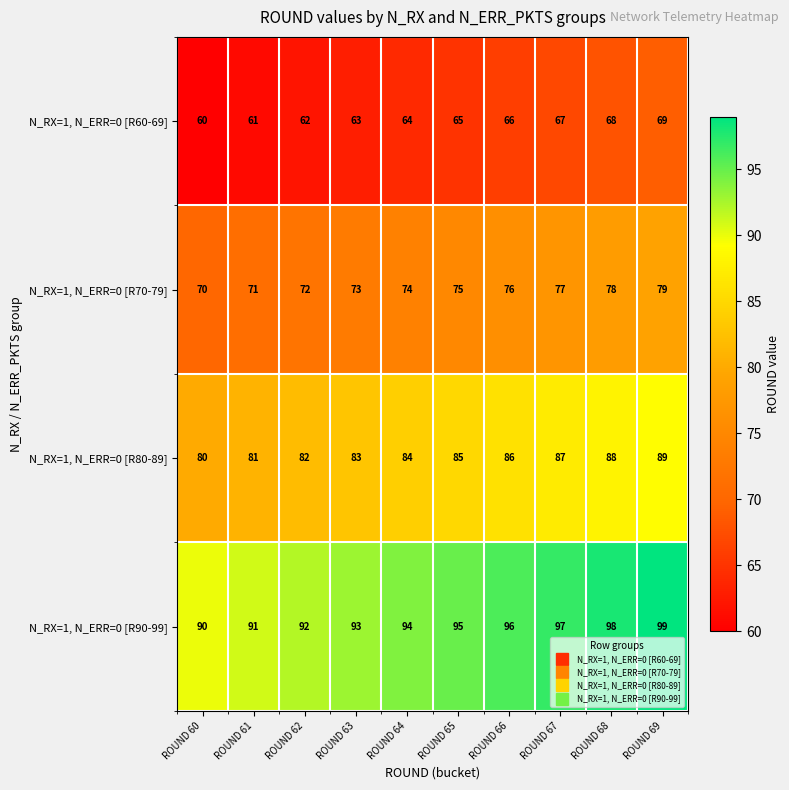

What is the spread (max minus min) of values at ROUND 66?

30